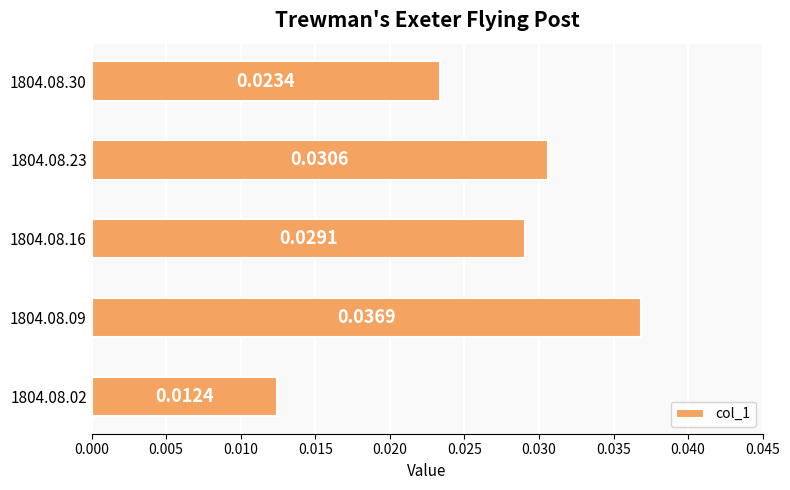

Which has a higher value, 1804.08.16 or 1804.08.30?

1804.08.16